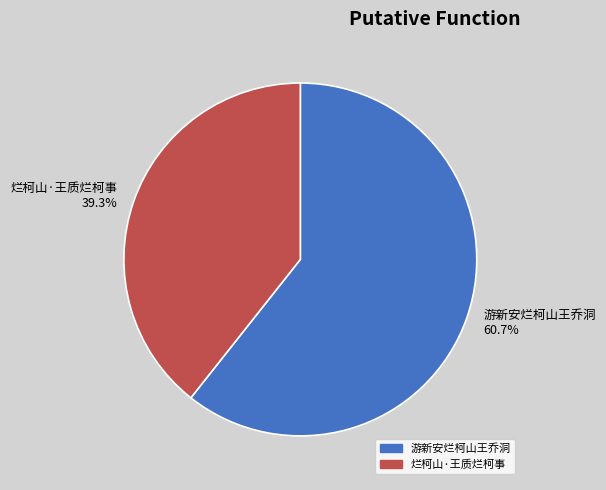

To the nearest percent, what is the combined percentage of 游新安烂柯山王乔洞 and 烂柯山·王质烂柯事?

100%